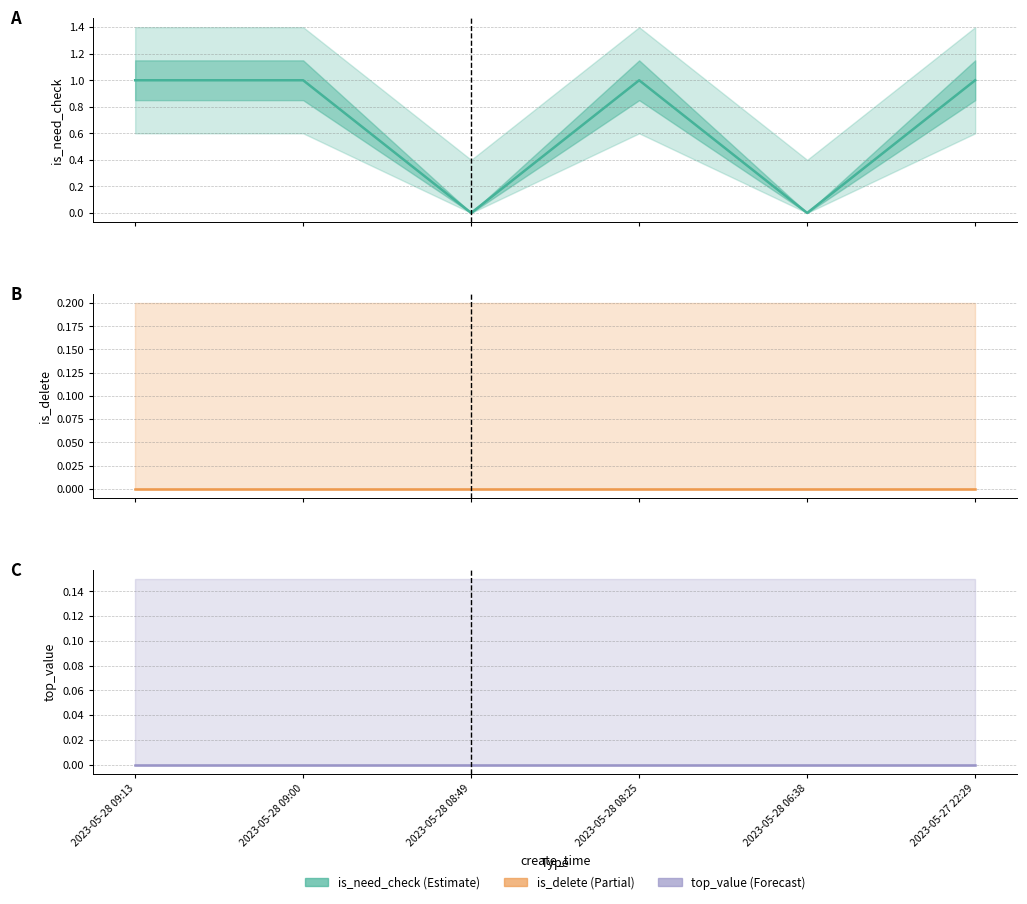

What is the sum of the is_need_check values at 2023-05-28 06:38 and 2023-05-28 09:00?

1